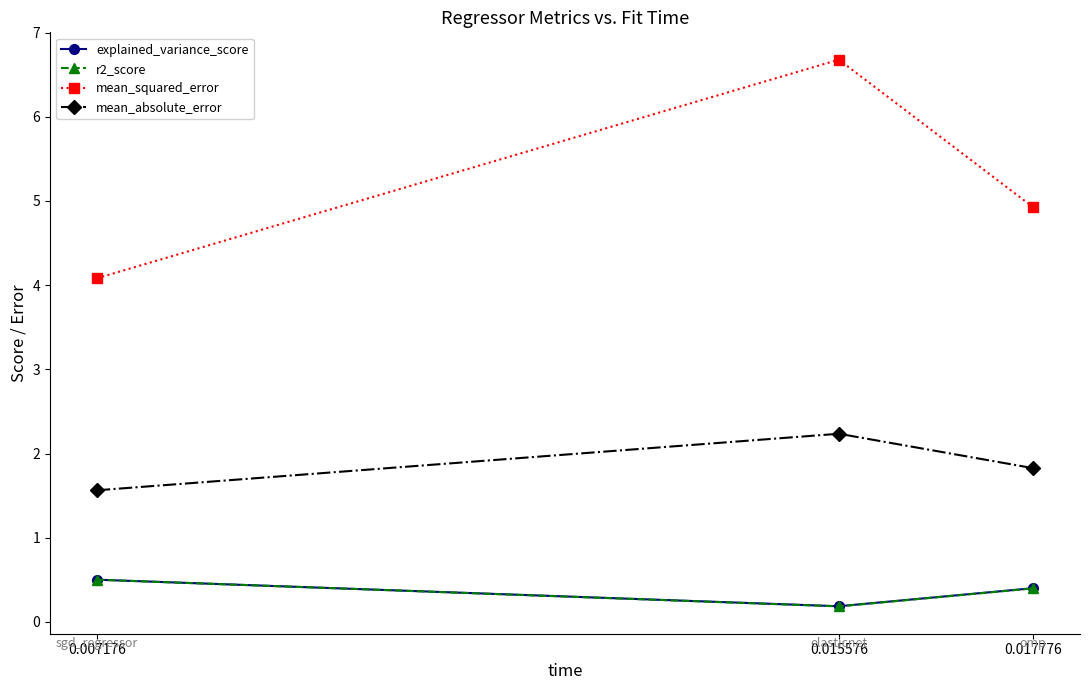

What is the highest value of the mean_absolute_error series?

2.2